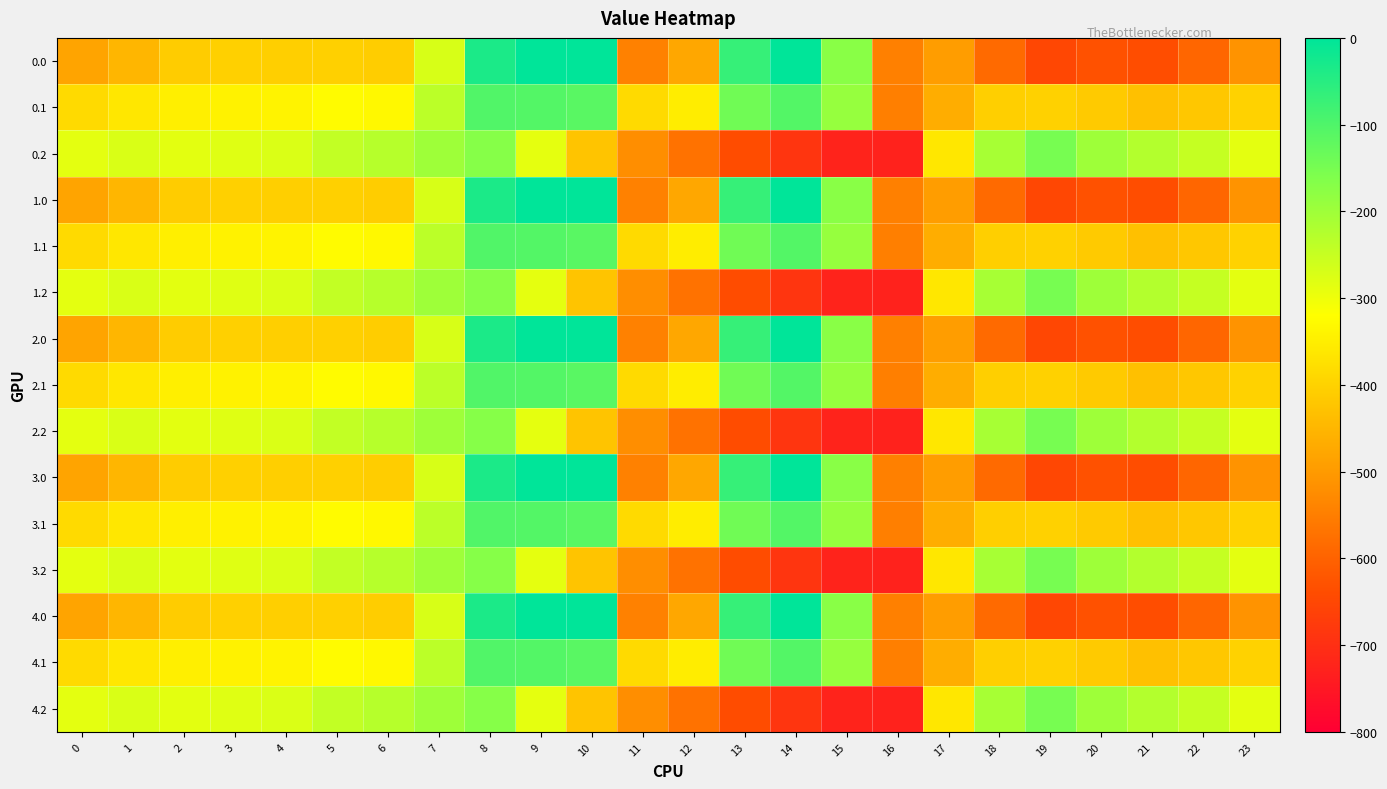

Between 19 and 15, which is larger?

15